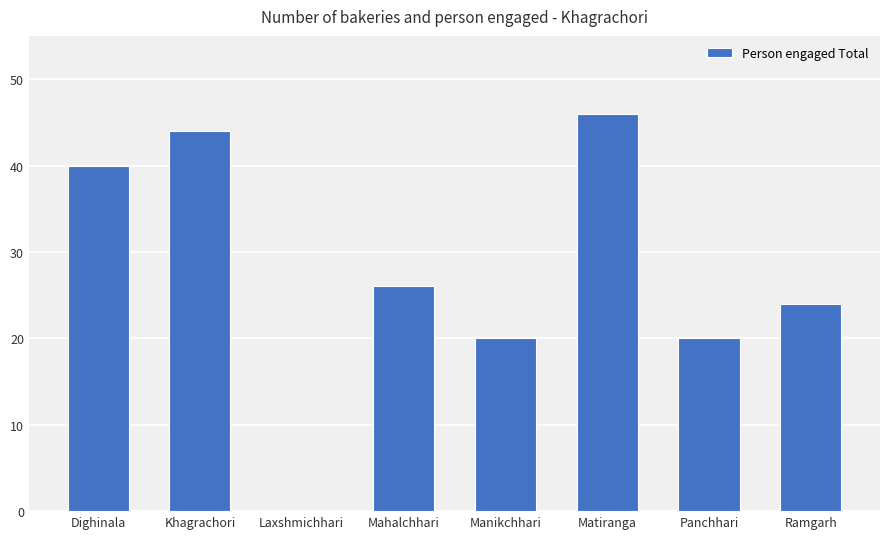

Which category has the highest value across all series?

Matiranga